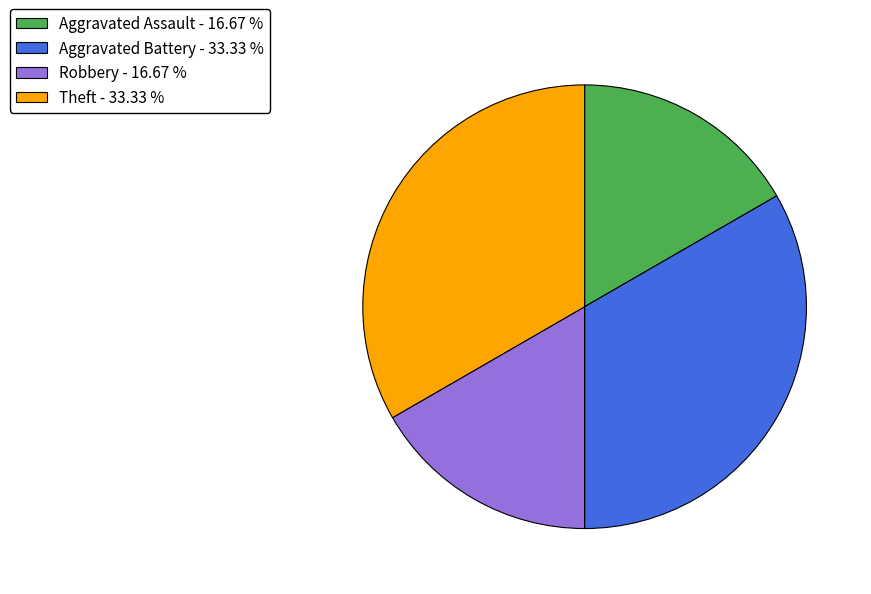

Count the number of slices in the pie.

4